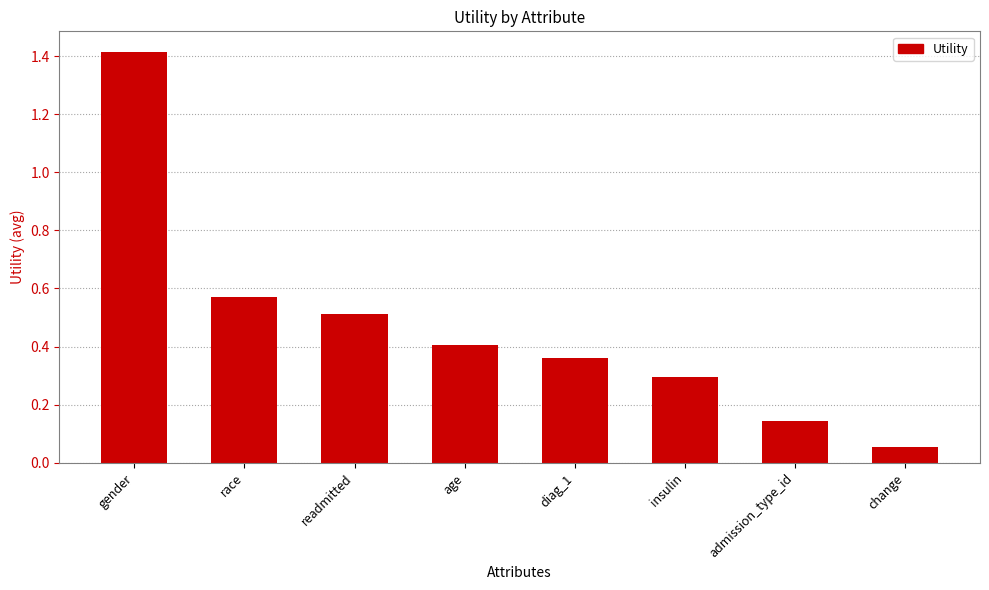

What is the maximum value shown in the chart?

1.4